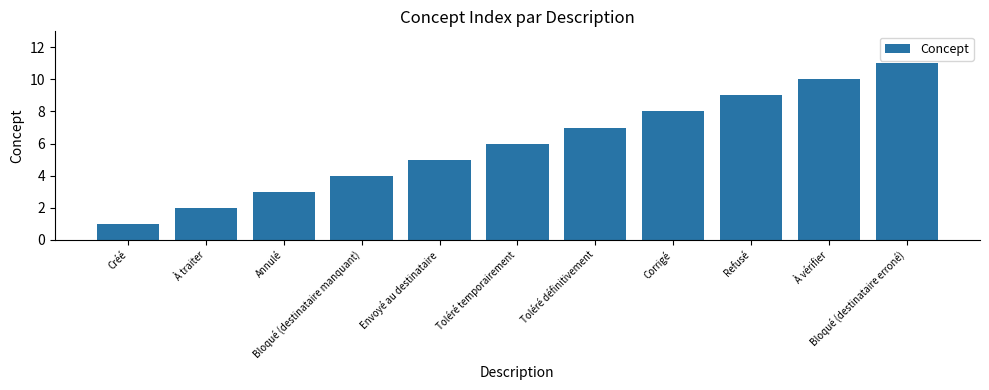

What is the sum of all values?

66